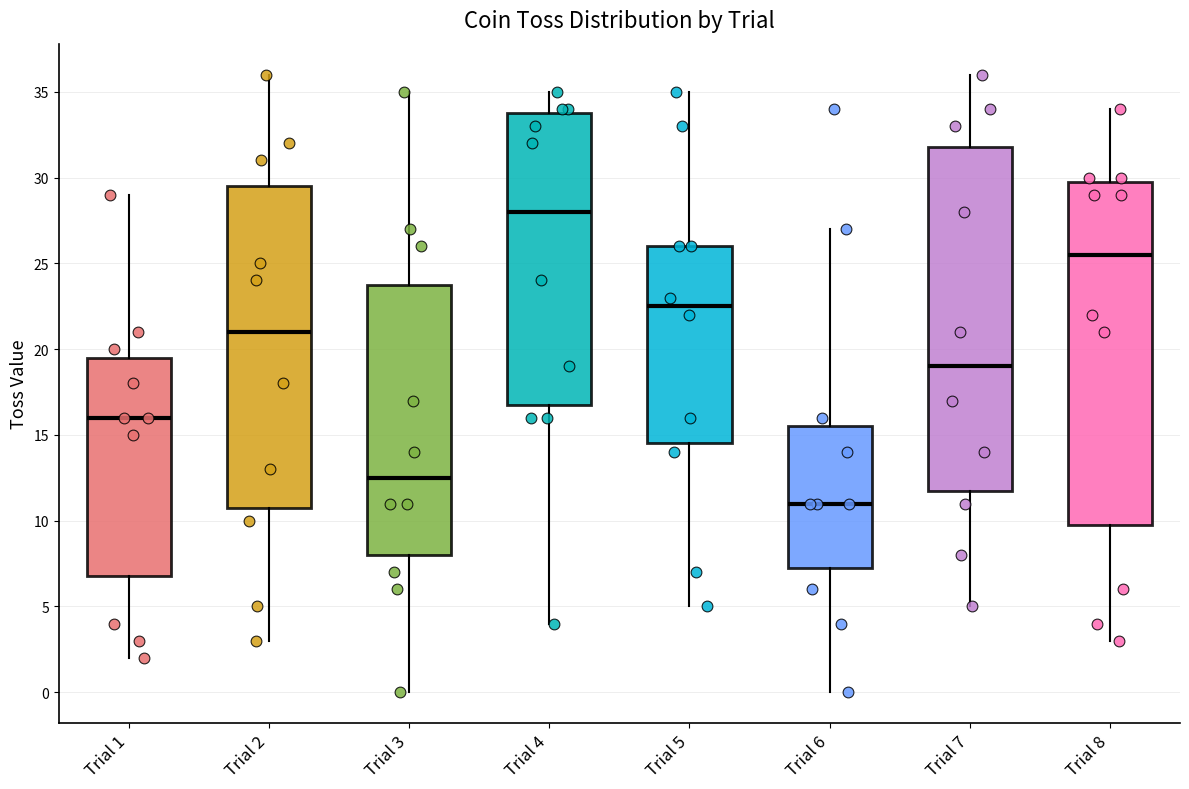

Reading left to right, transcribe this box plot: for each box, give where its median line is, the range the box spans, and where its two whiskers end, as read against the y-axis. The values are not printed on the chart, so give them approximately, as read against the axis.

Trial 1: median 16.0, box 7.0 to 19.5, whiskers 2.0 to 29.0
Trial 2: median 21.0, box 11.0 to 29.5, whiskers 3.0 to 36.0
Trial 3: median 12.5, box 8.0 to 24.0, whiskers 0.0 to 35.0
Trial 4: median 28.0, box 17.0 to 34.0, whiskers 4.0 to 35.0
Trial 5: median 22.5, box 14.5 to 26.0, whiskers 5.0 to 35.0
Trial 6: median 11.0, box 7.5 to 15.5, whiskers 0.0 to 27.0
Trial 7: median 19.0, box 12.0 to 32.0, whiskers 5.0 to 36.0
Trial 8: median 25.5, box 10.0 to 30.0, whiskers 3.0 to 34.0